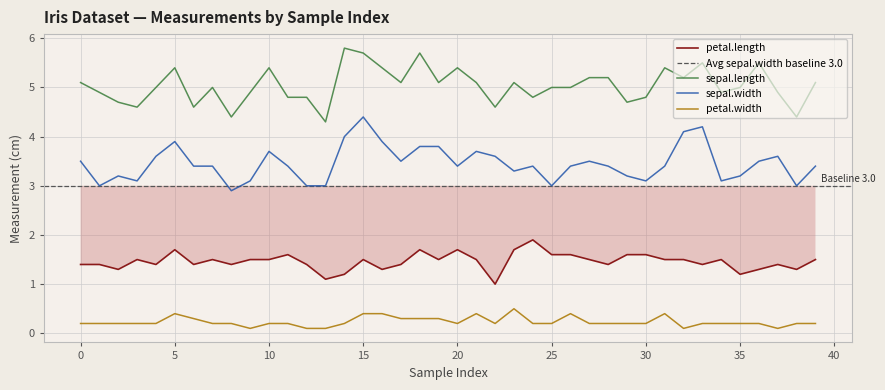

What is the difference between the maximum and minimum values in the sepal.length series?

1.5